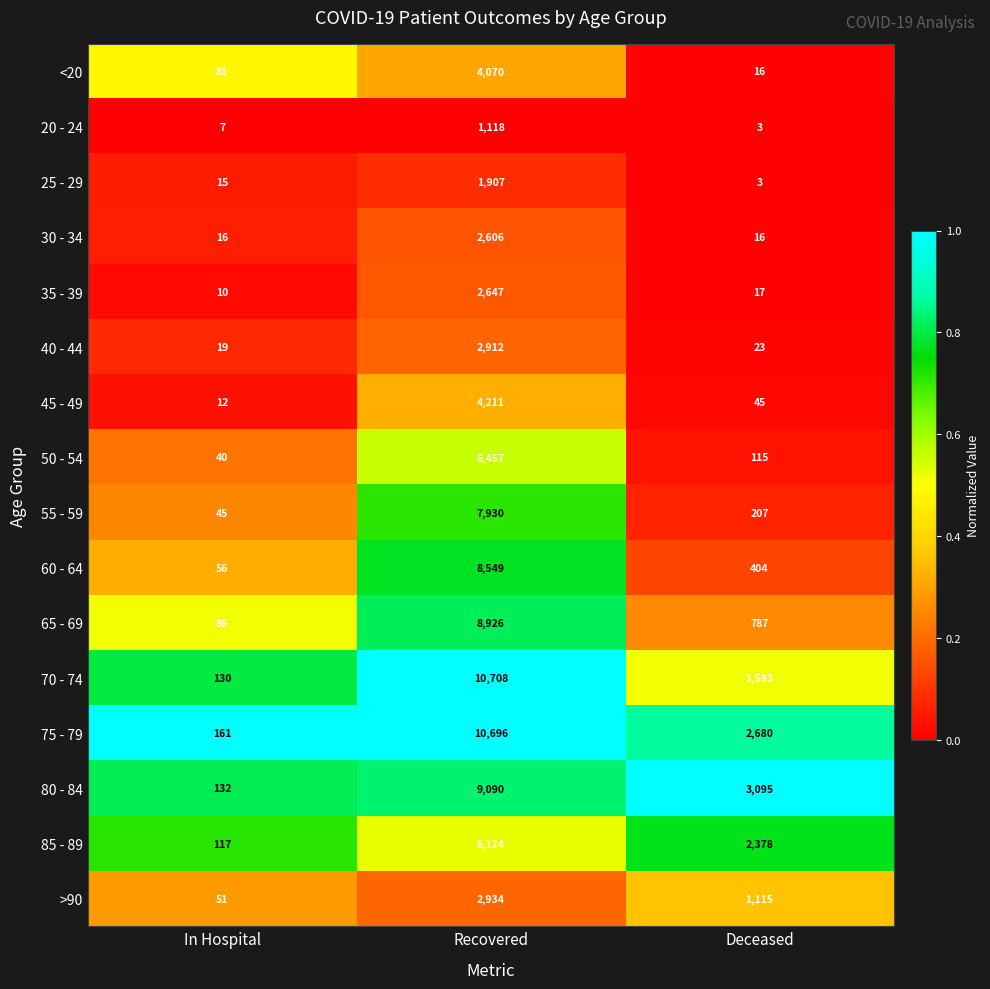

True or false: 80 - 84 has a value of 178 at In Hospital.

False